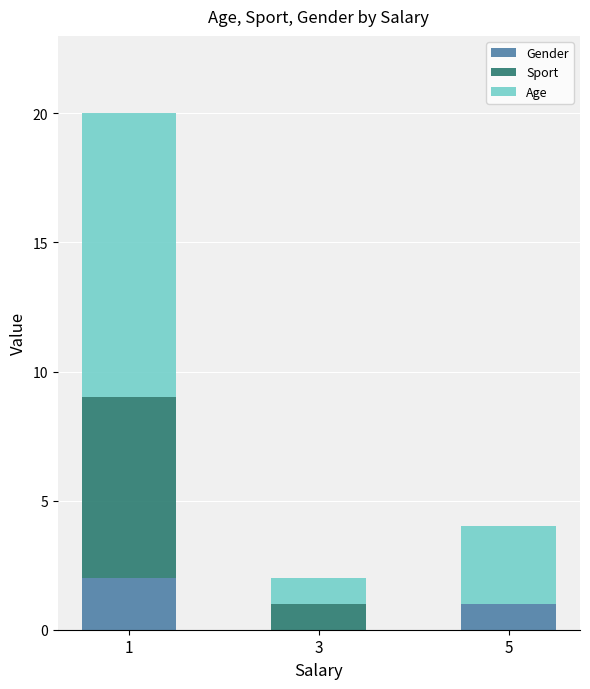

Read the Gender value at 5.

1